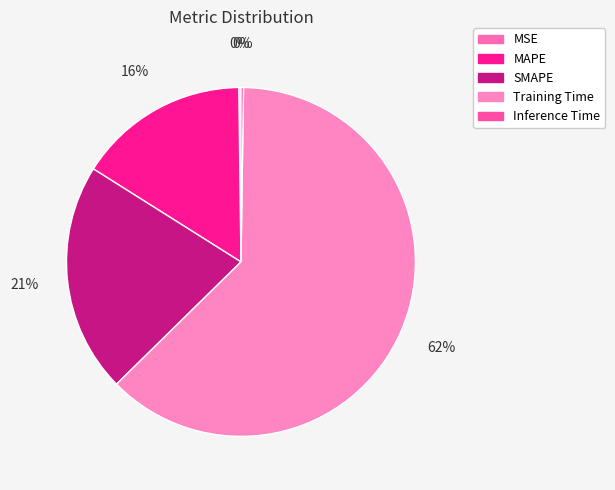

What percentage do SMAPE and MSE together represent?

21.5%